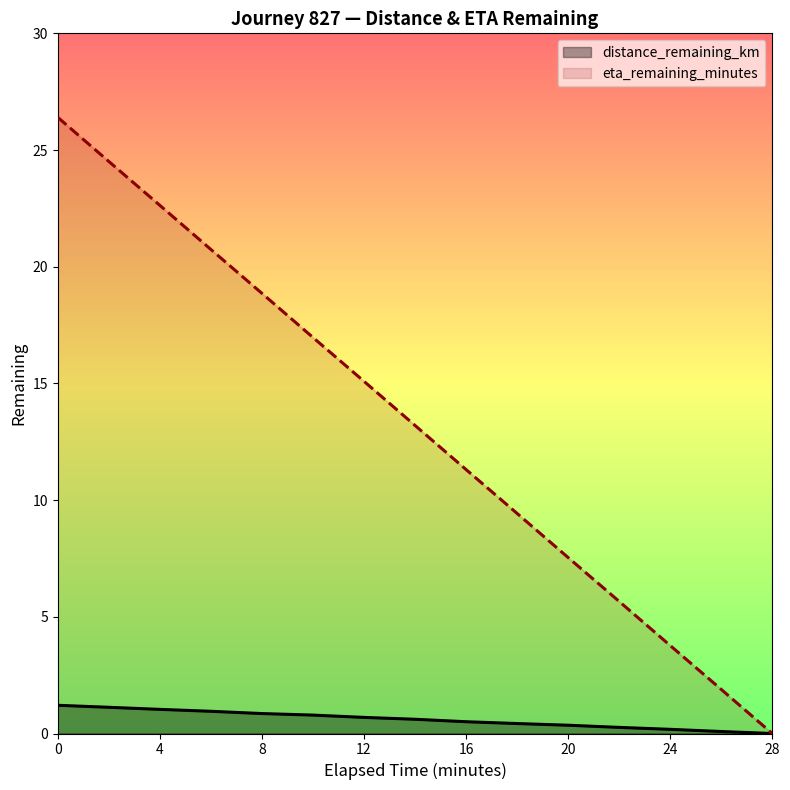

Rank the series by their maximum value, from highest to lowest.

eta_remaining_minutes, distance_remaining_km